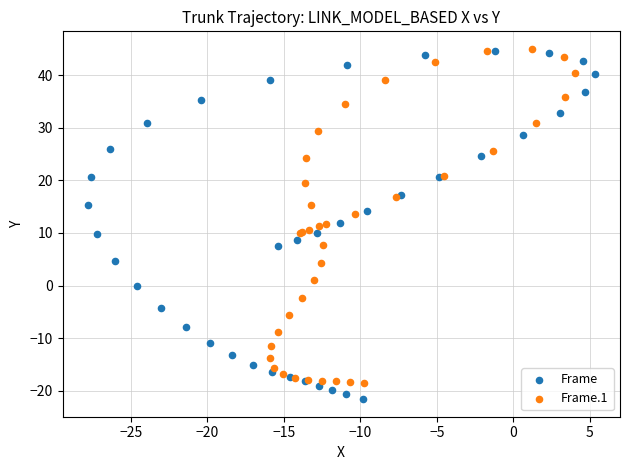

Which series reaches the minimum Y coordinate?

Frame